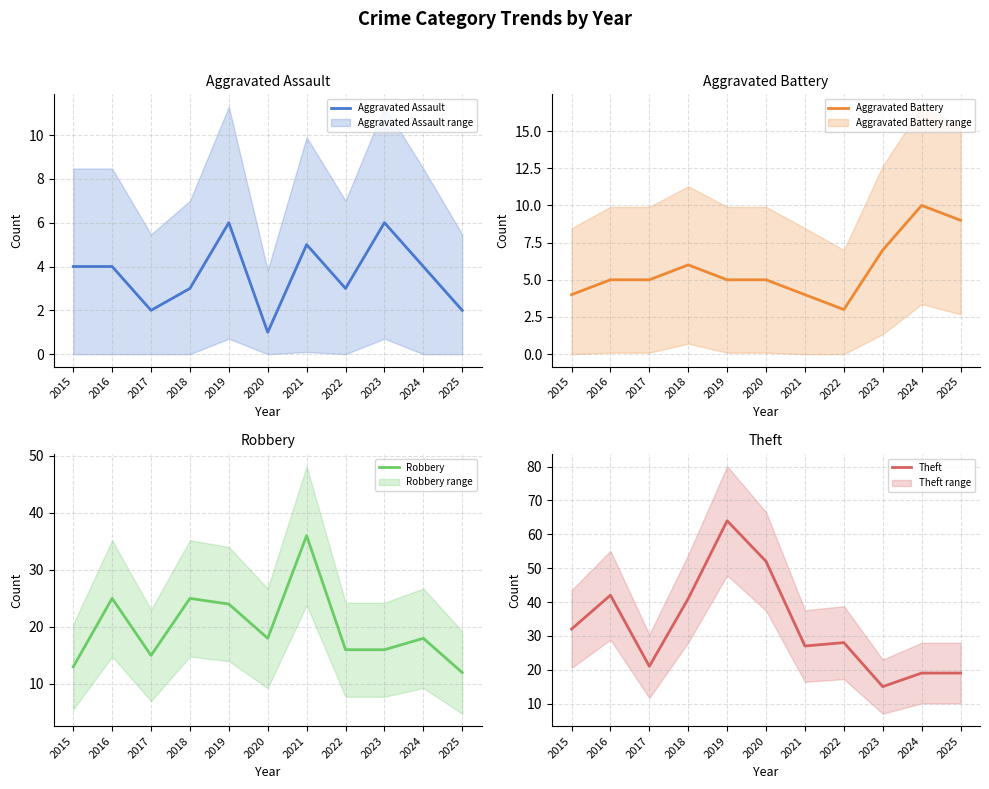

Which category has the lowest value across all series?

2020